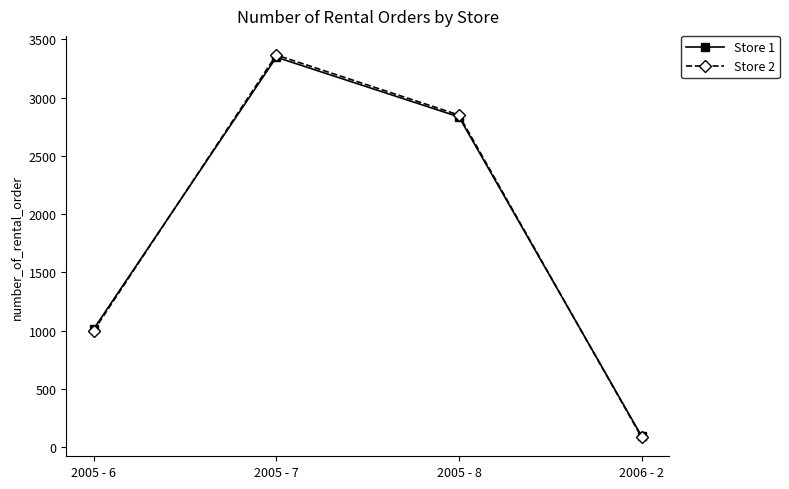

How many Store 1 values are between 1015 and 3347?

3